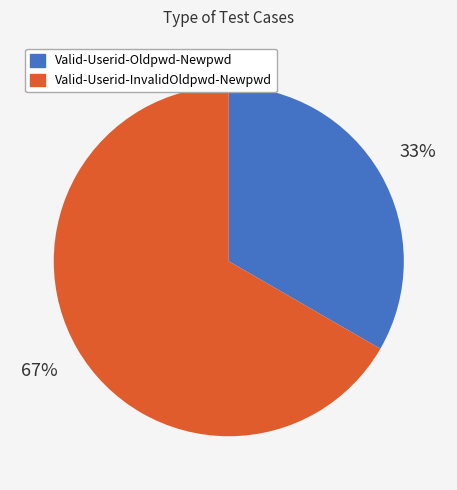

Is the sum of Valid-Userid-InvalidOldpwd-Newpwd and Valid-Userid-Oldpwd-Newpwd greater than half?

Yes